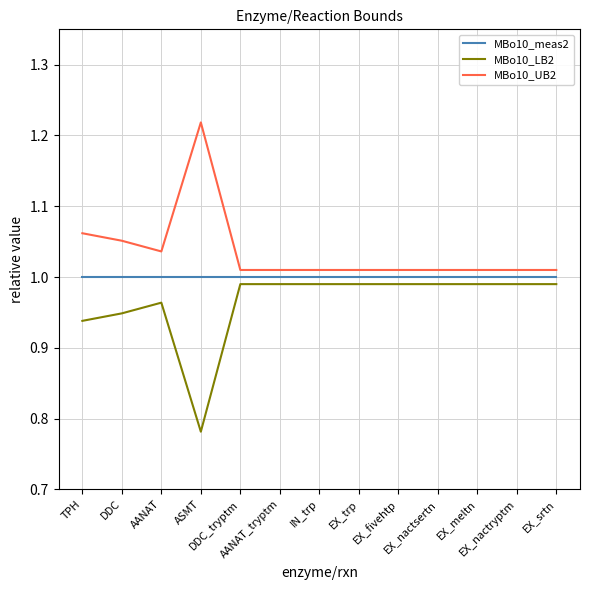

Rank the series by their average value, from lowest to highest.

MBo10_LB2, MBo10_meas2, MBo10_UB2